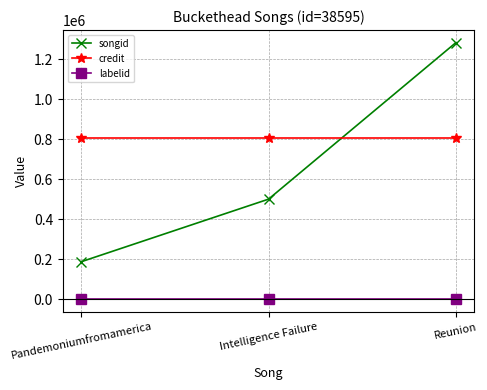

Reading right to left, transcribe all the data shown in this chart.

songid: 1282926	500725	187907
credit: 806327	806327	806327
labelid: -1	-1	-1